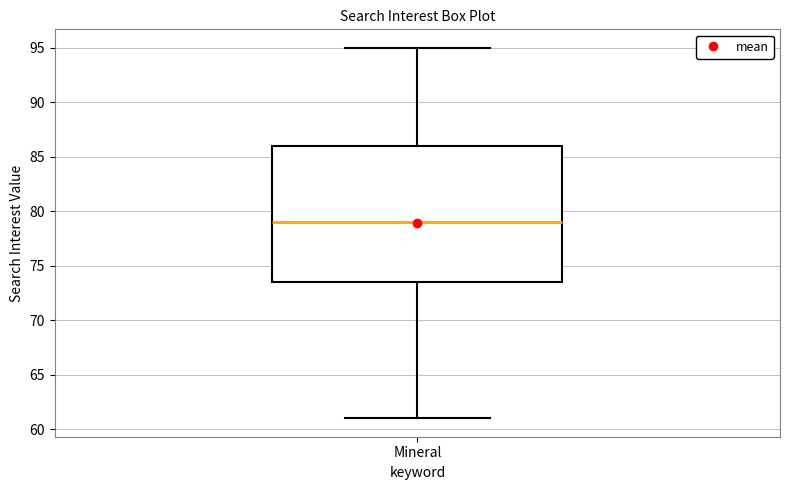

Where is the upper edge of the box for Mineral on the y-axis? The values are not printed on the chart, so give them approximately, as read against the axis.

86.0